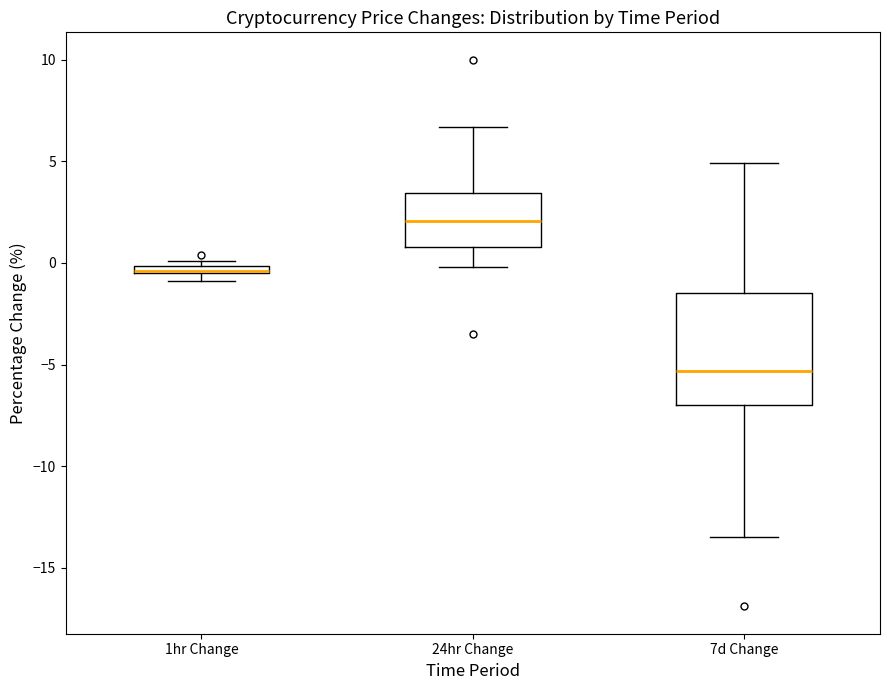

Comparing the boxes themselves (not the whiskers), which one is the tallest?

7d Change